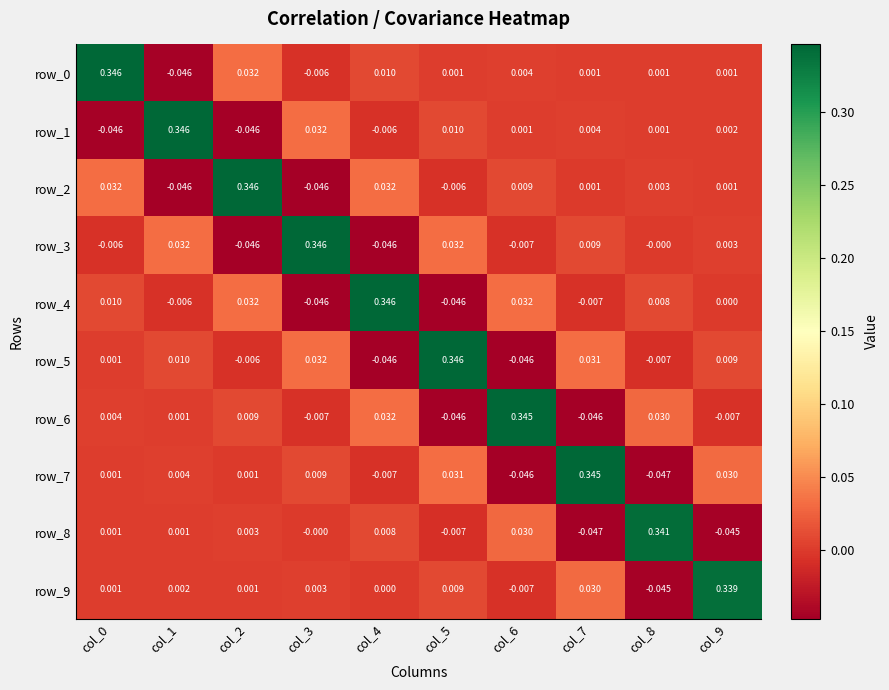

Which has a higher value, col_9 or col_0?

col_0